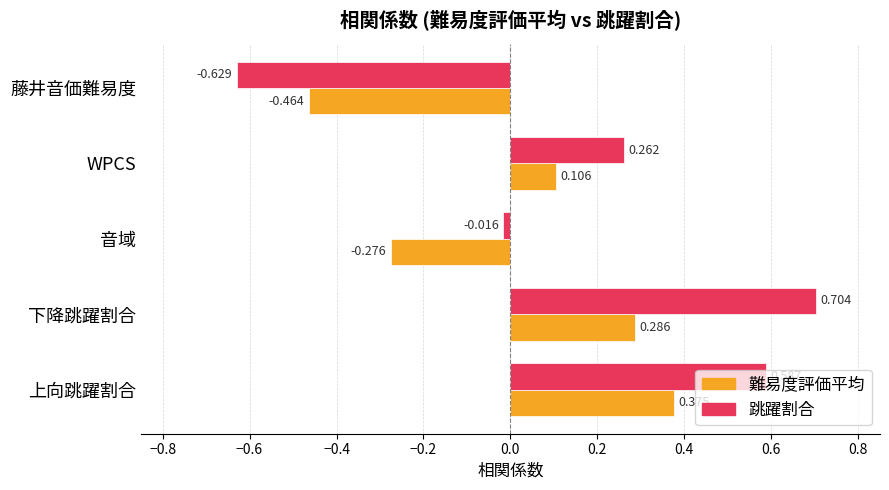

At which label does 跳躍割合 reach its minimum?

藤井音価難易度